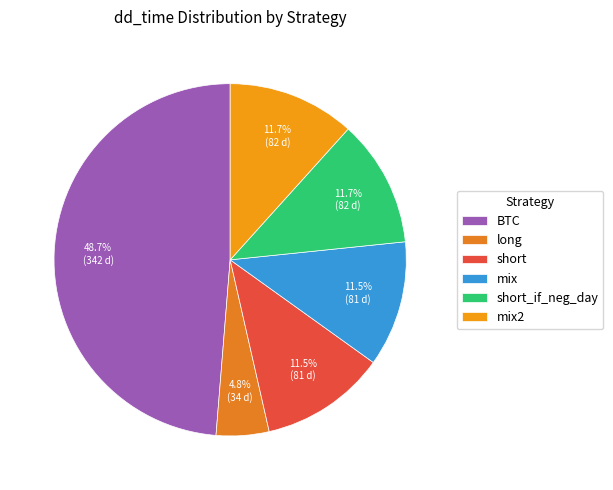

What is the change in value from BTC to short?

-261